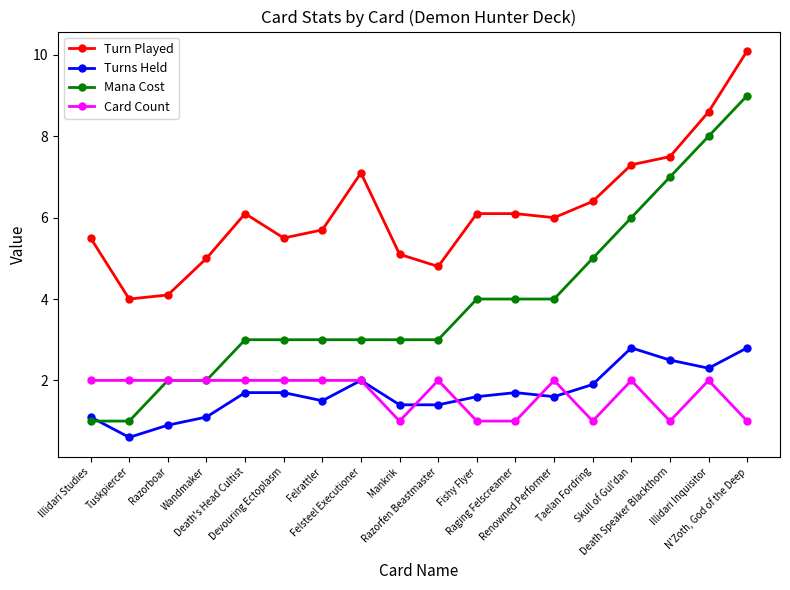

What is the label of the 1st point from the left?

Illidari Studies